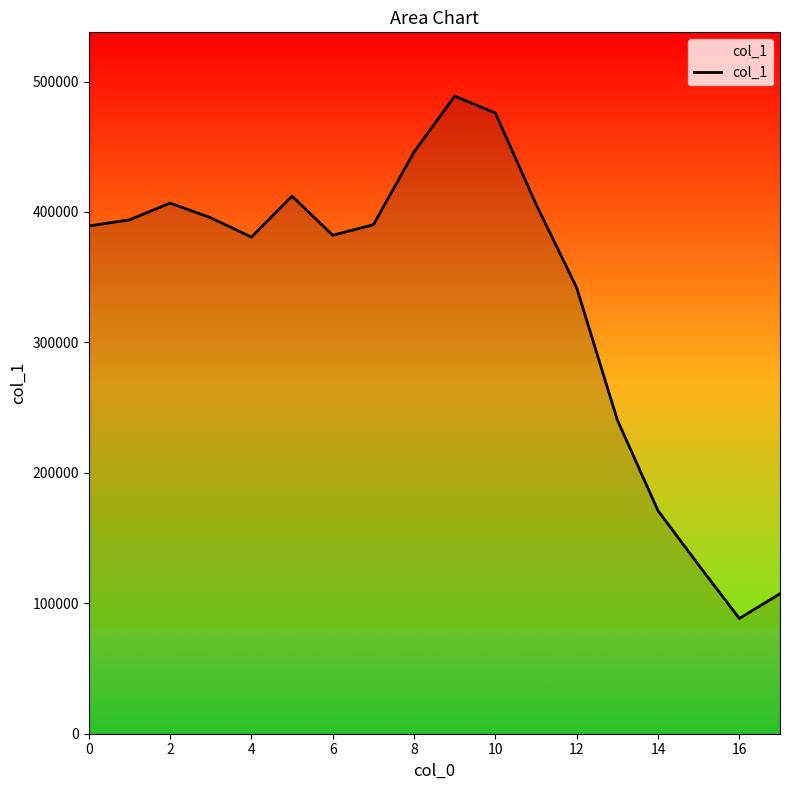

What is the difference between the maximum and minimum values?

400469